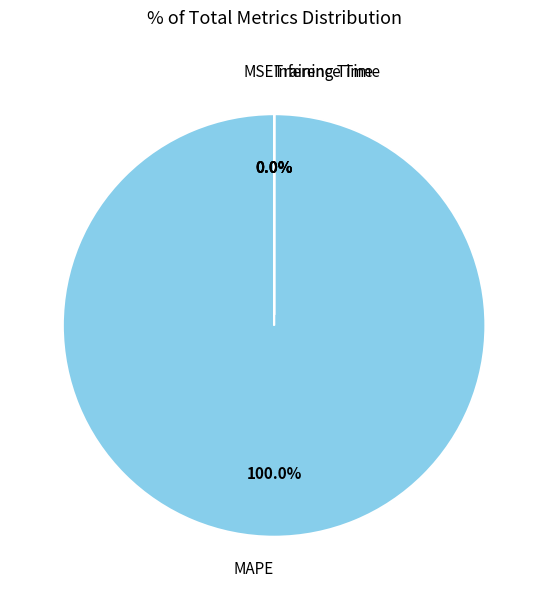

True or false: Inference Time accounts for 0% of the total.

True